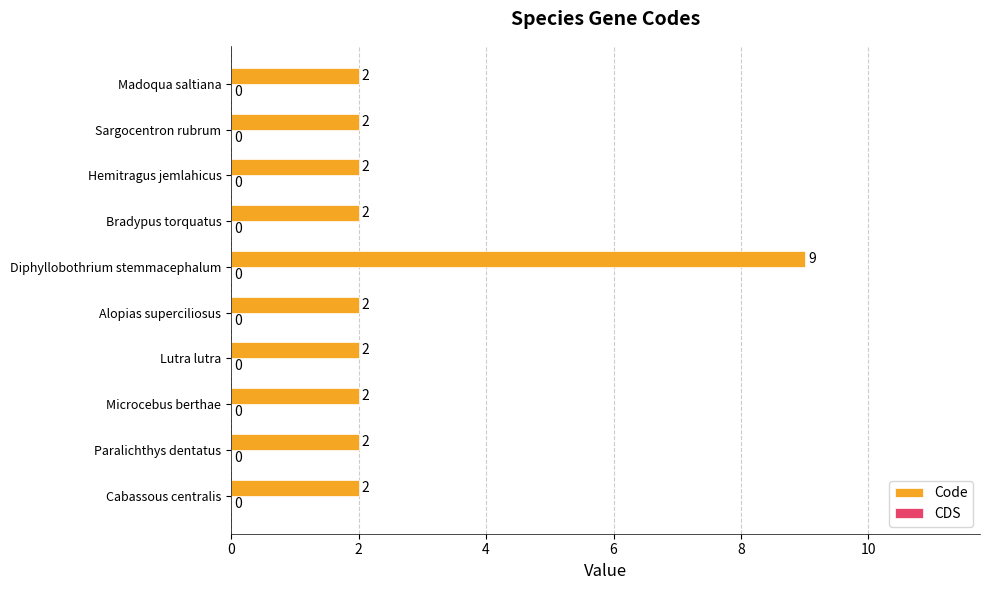

Approximately how many times larger is the value at Cabassous centralis compared to Hemitragus jemlahicus?

1.0